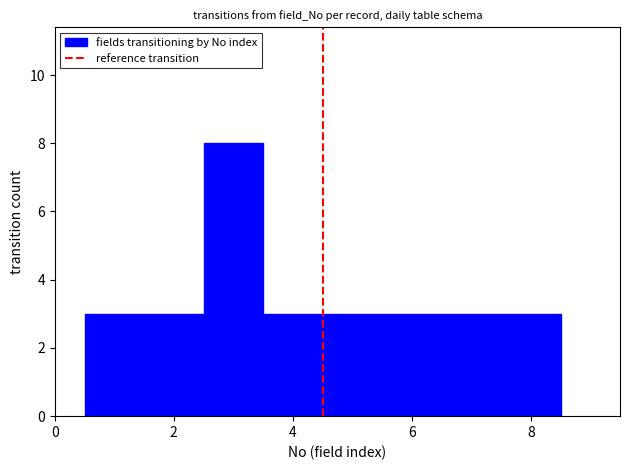

What is the height of the bar covering 1.5 to 2.5 on the x-axis? Neither the bar edges nor the heights are printed on the chart, so give them approximately, as read against the axes.

3